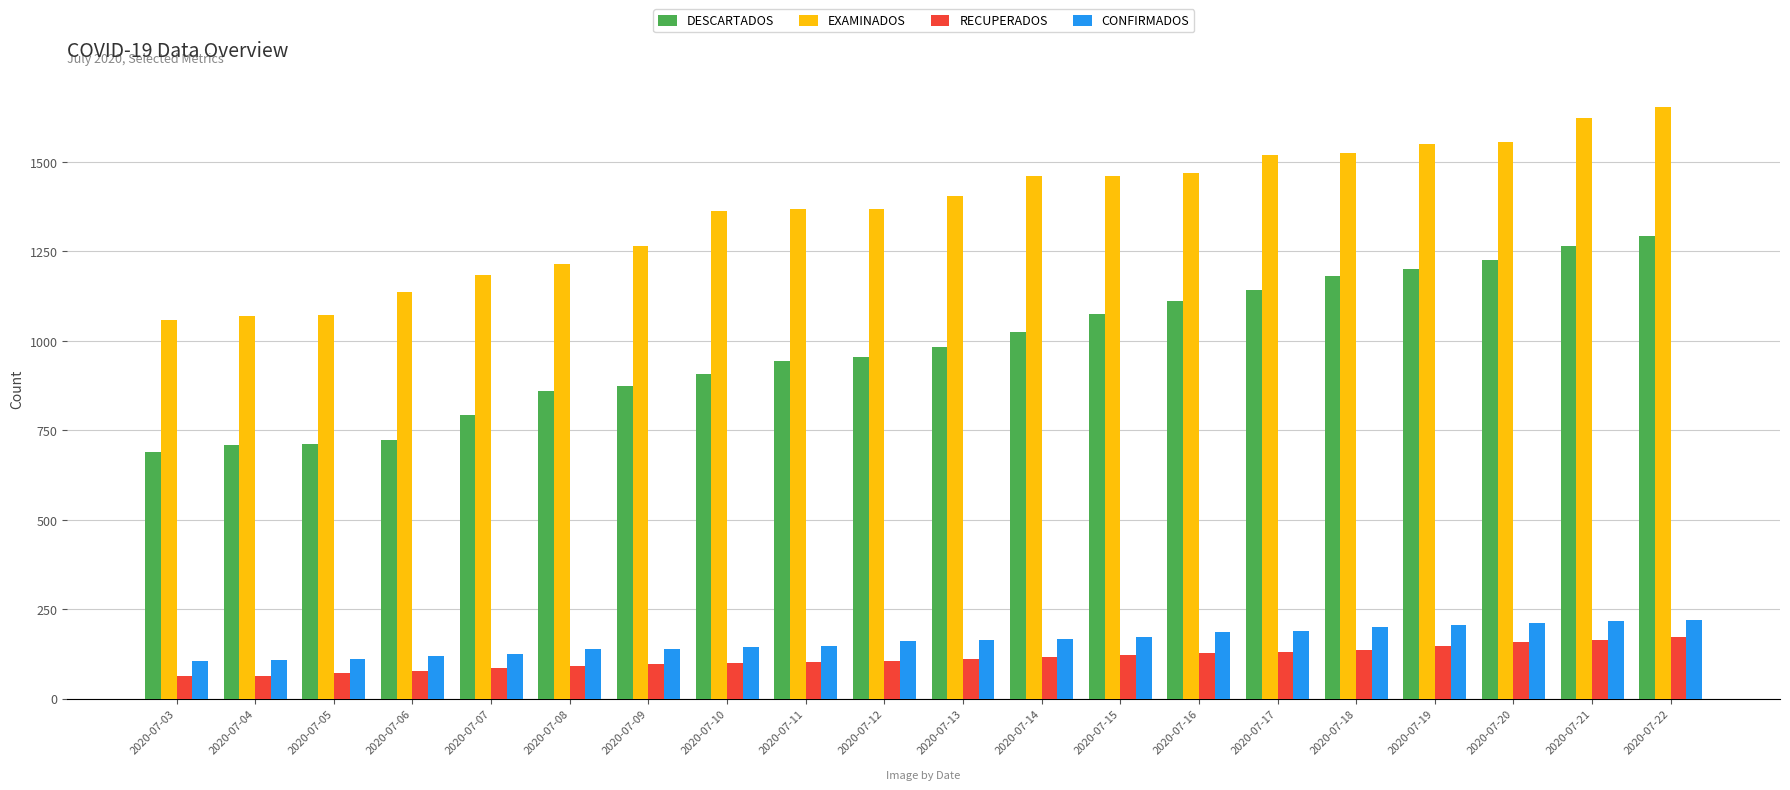

What is the difference between the maximum and minimum values in the EXAMINADOS series?

595